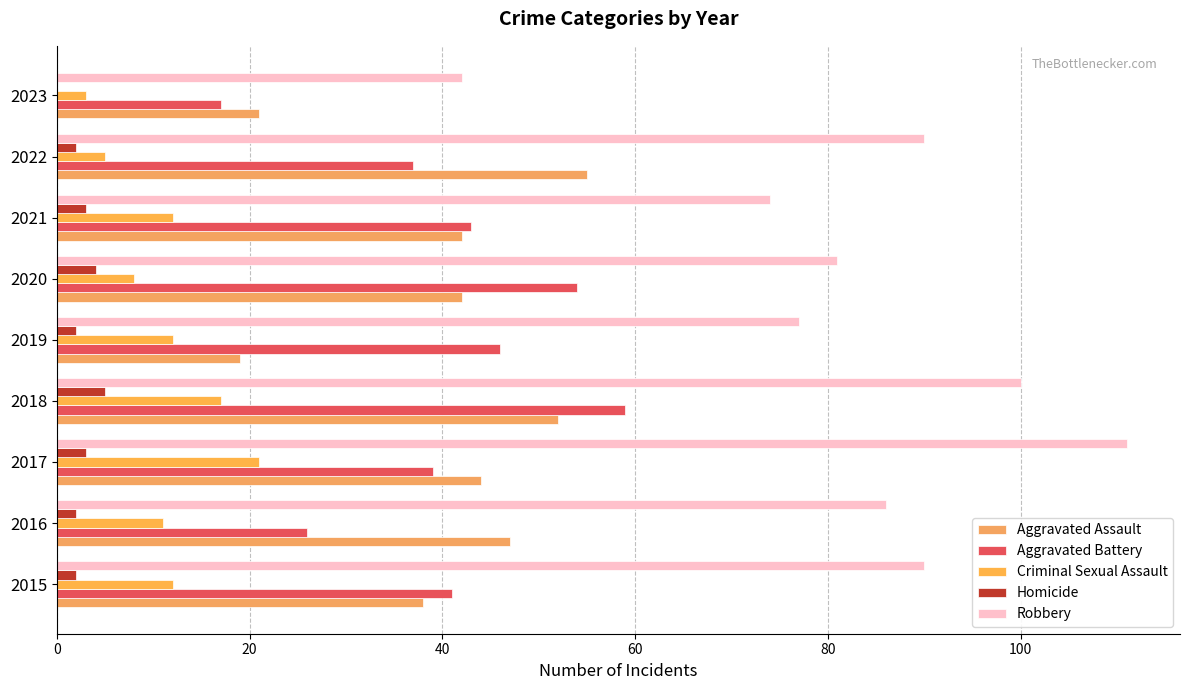

Which series has the largest range (max minus min)?

Robbery